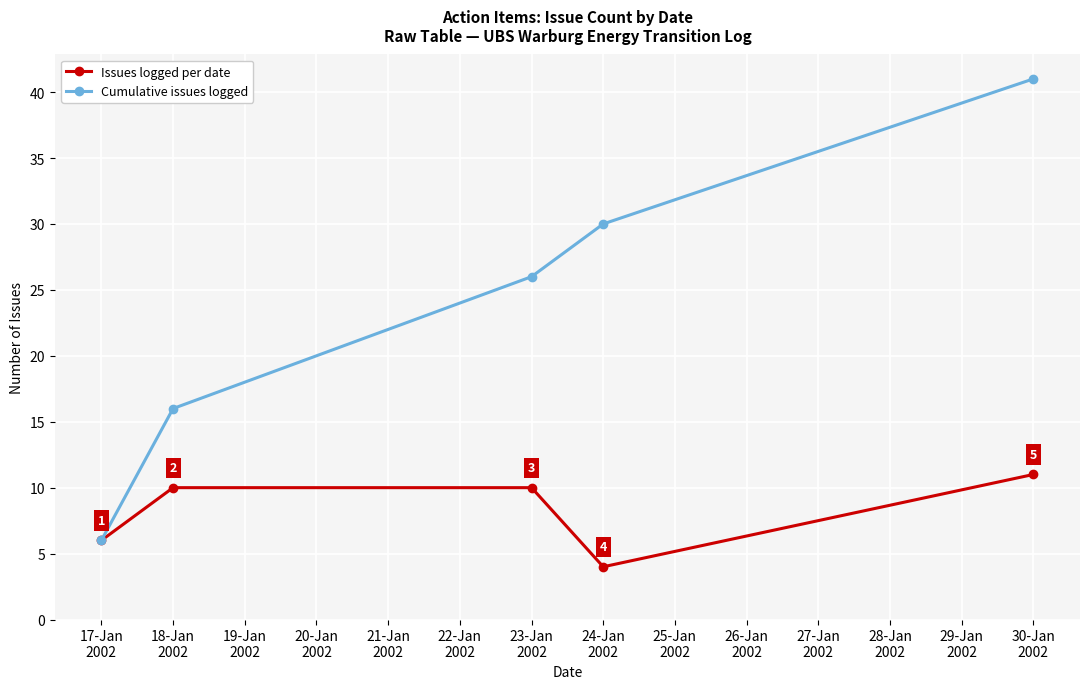

What is the value of the Issues logged per date point at the 3rd from the left?

10